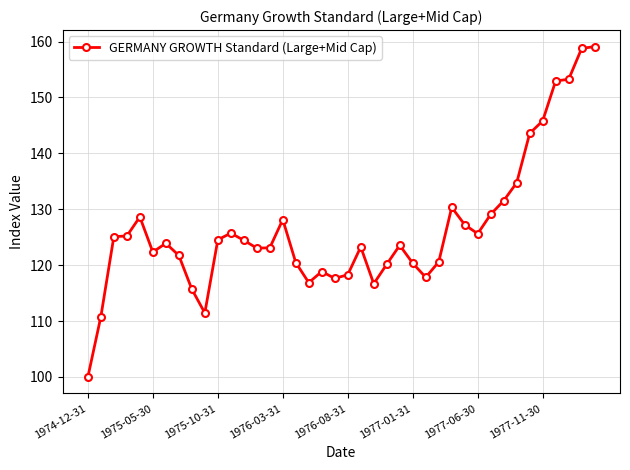

How many lines are shown in the chart?

1